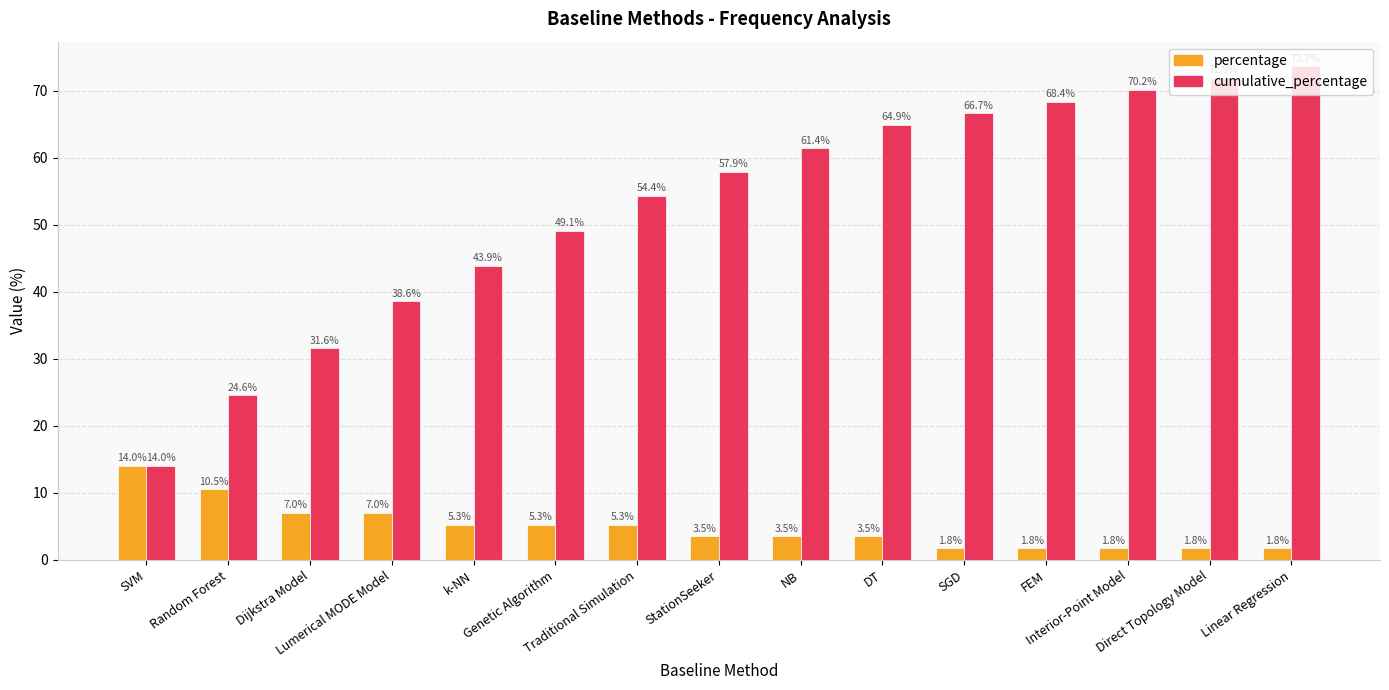

Reading left to right, list all the values displayed in this chart.

percentage: SVM=14.0	Random Forest=10.5	Dijkstra Model=7.0	Lumerical MODE Model=7.0	k-NN=5.3	Genetic Algorithm=5.3	Traditional Simulation=5.3	StationSeeker=3.5	NB=3.5	DT=3.5	SGD=1.8	FEM=1.8	Interior-Point Model=1.8	Direct Topology Model=1.8	Linear Regression=1.8
cumulative_percentage: SVM=14.0	Random Forest=24.6	Dijkstra Model=31.6	Lumerical MODE Model=38.6	k-NN=43.9	Genetic Algorithm=49.1	Traditional Simulation=54.4	StationSeeker=57.9	NB=61.4	DT=64.9	SGD=66.7	FEM=68.4	Interior-Point Model=70.2	Direct Topology Model=71.9	Linear Regression=73.7